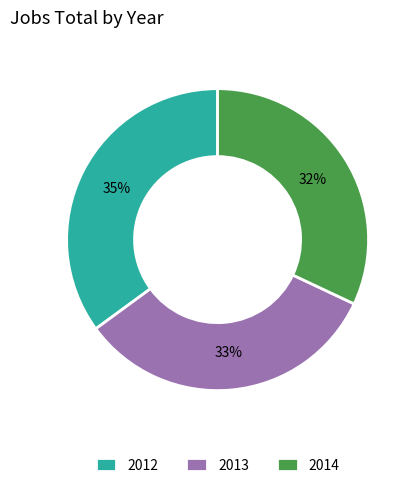

How many segments does this pie chart have?

3